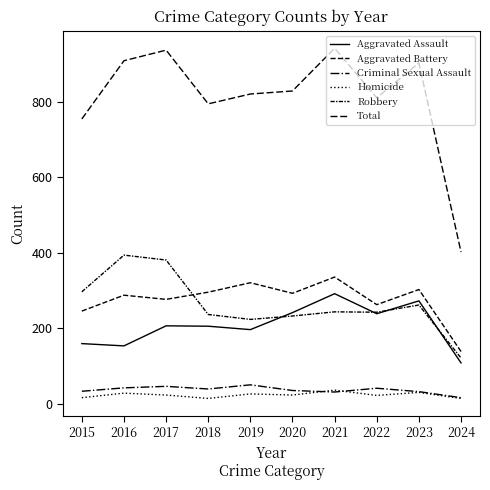

In Aggravated Battery, how many points are lower than both neighbors (excluding endpoints)?

3